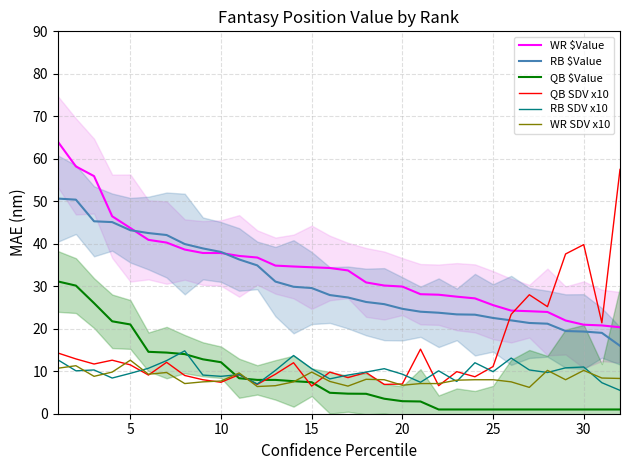

True or false: RB SDV x10 and WR $Value cross at least once.

False